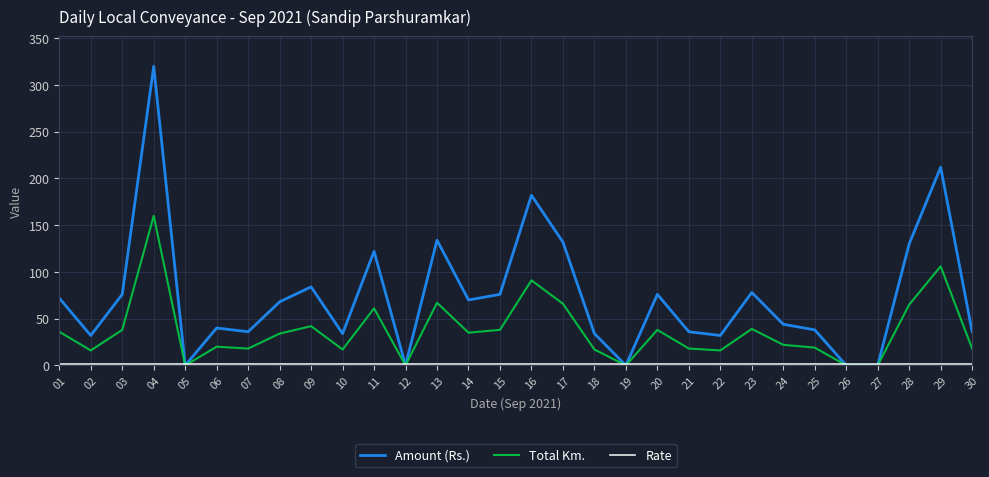

Which series has the largest range (max minus min)?

Amount (Rs.)